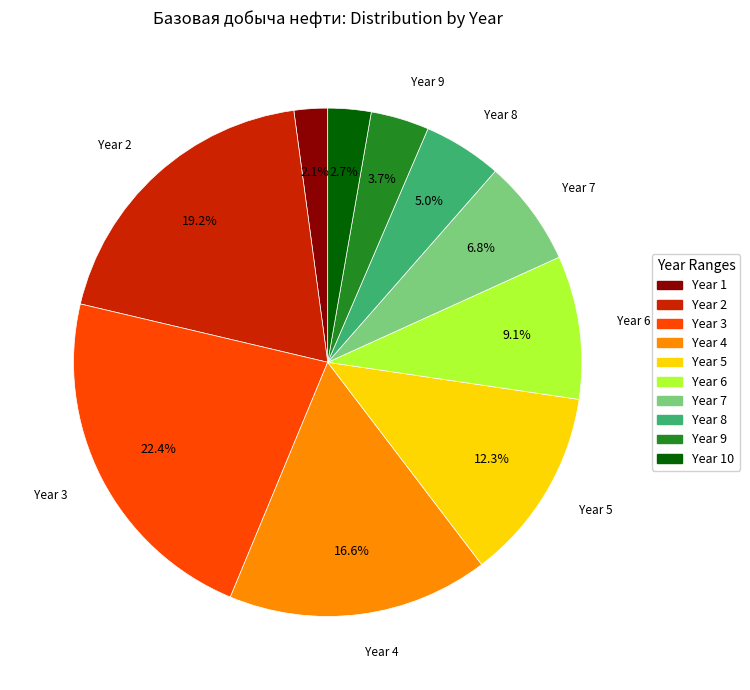

Between Year 6 and Year 1, which is larger?

Year 6